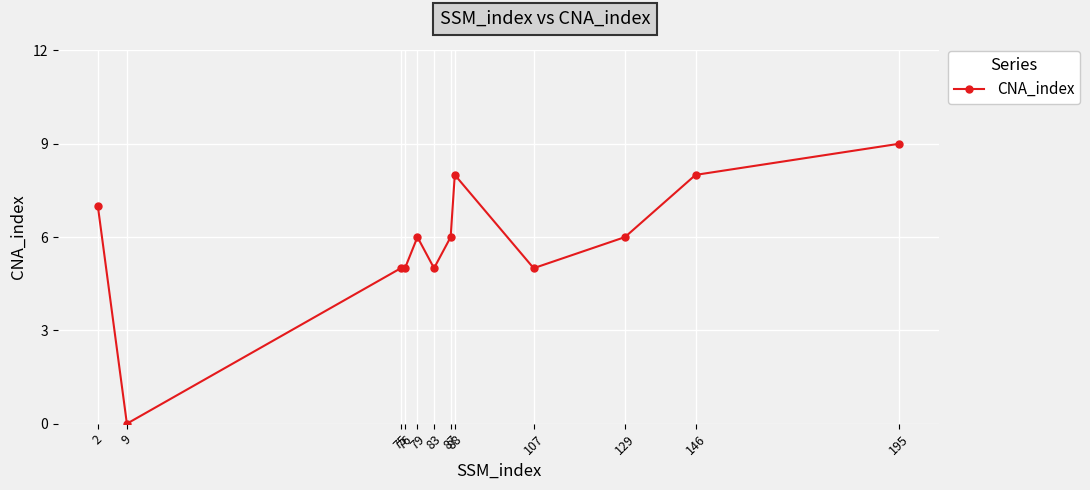

Does the chart have visible grid lines?

Yes